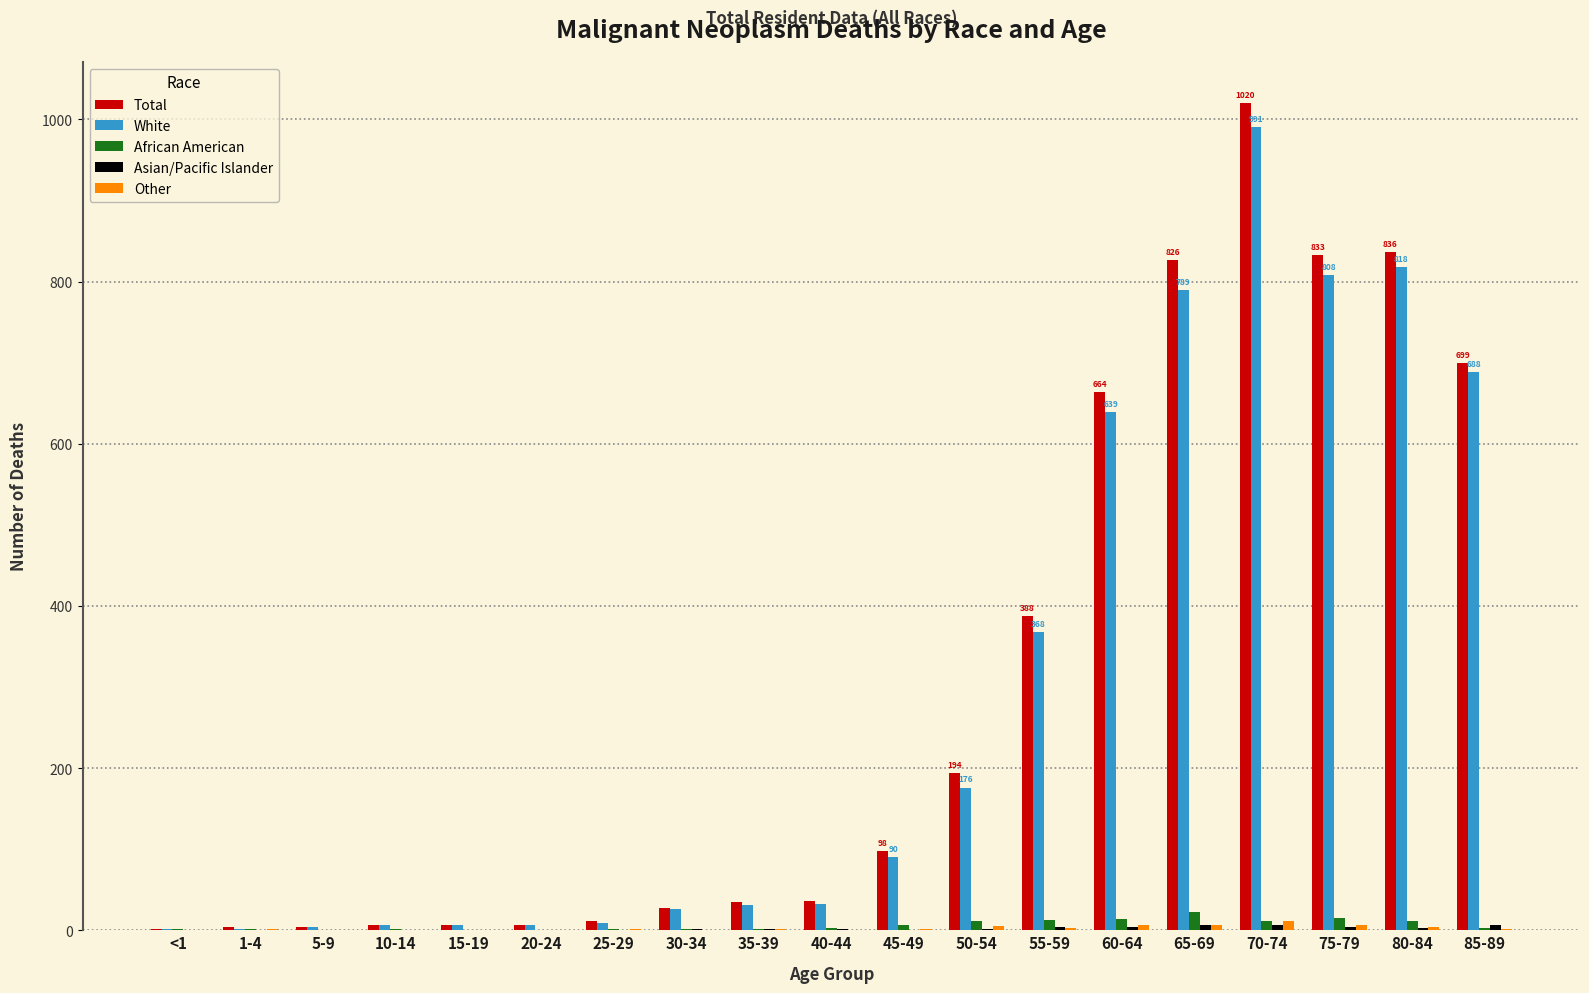

Which series has the largest total across all categories?

Total